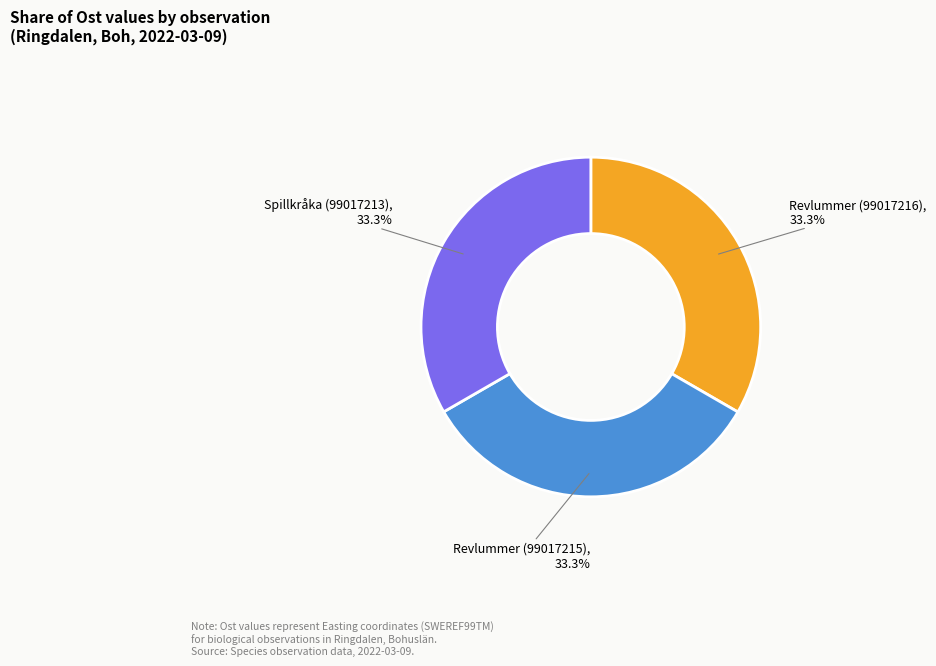

Is Spillkråka (99017213) the majority of the pie?

No